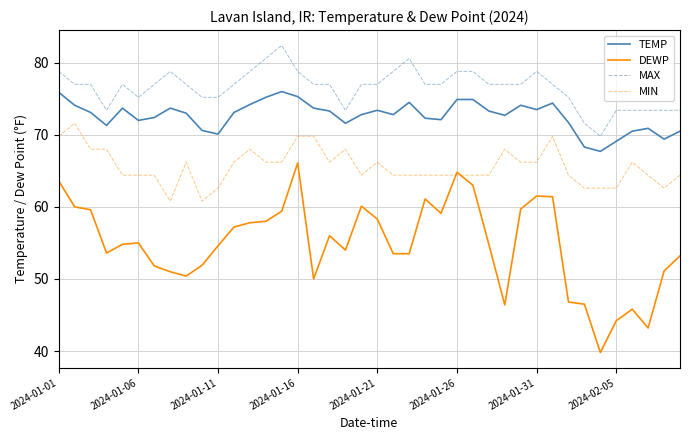

List the series in order of their peak value, highest first.

MAX, TEMP, MIN, DEWP